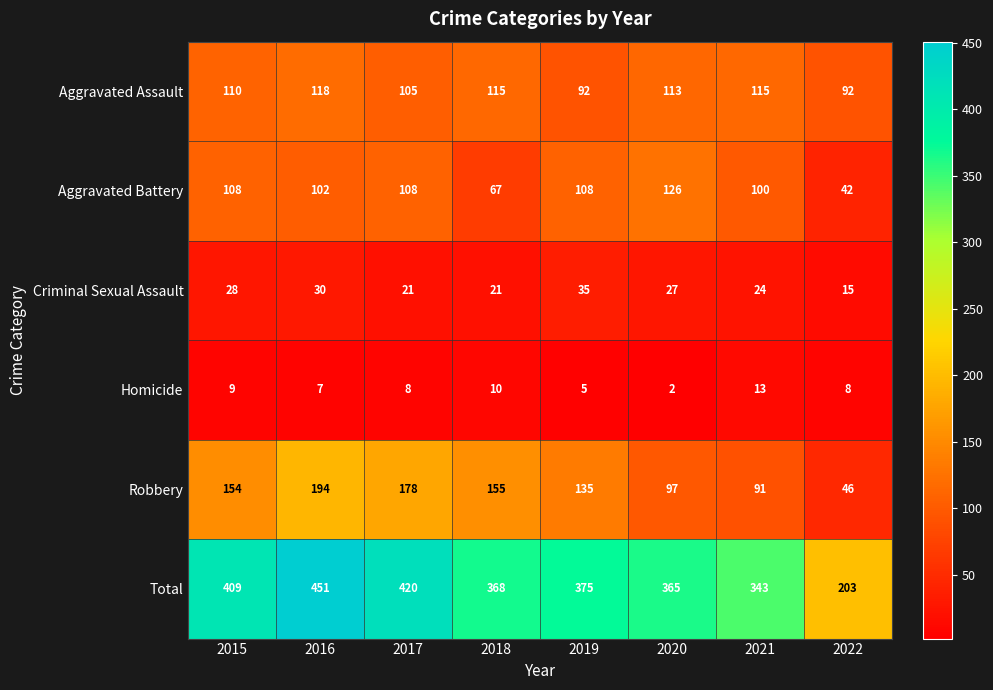

Which series has the widest spread of values?

Total